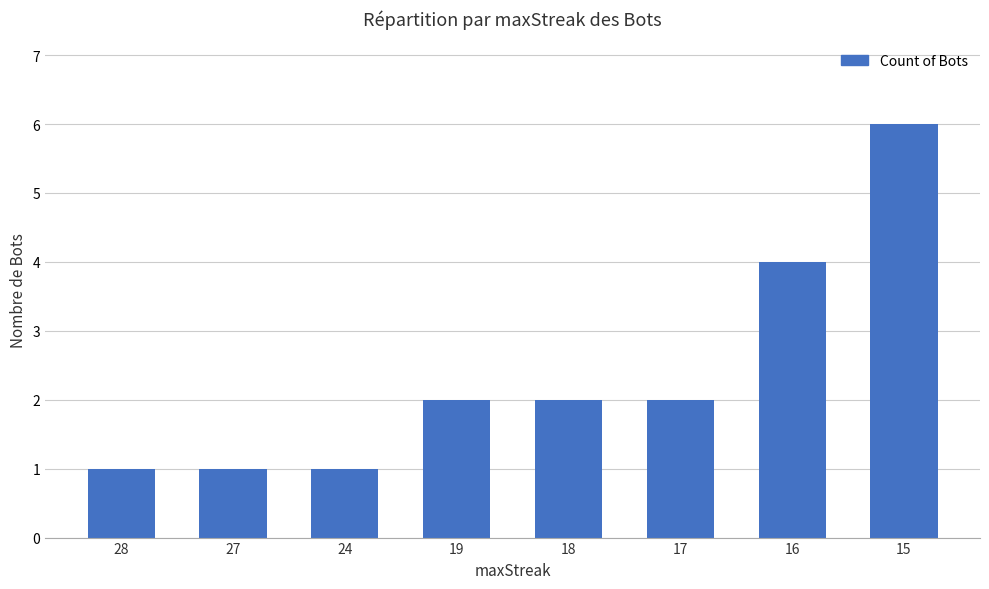

What is the smallest value displayed?

1